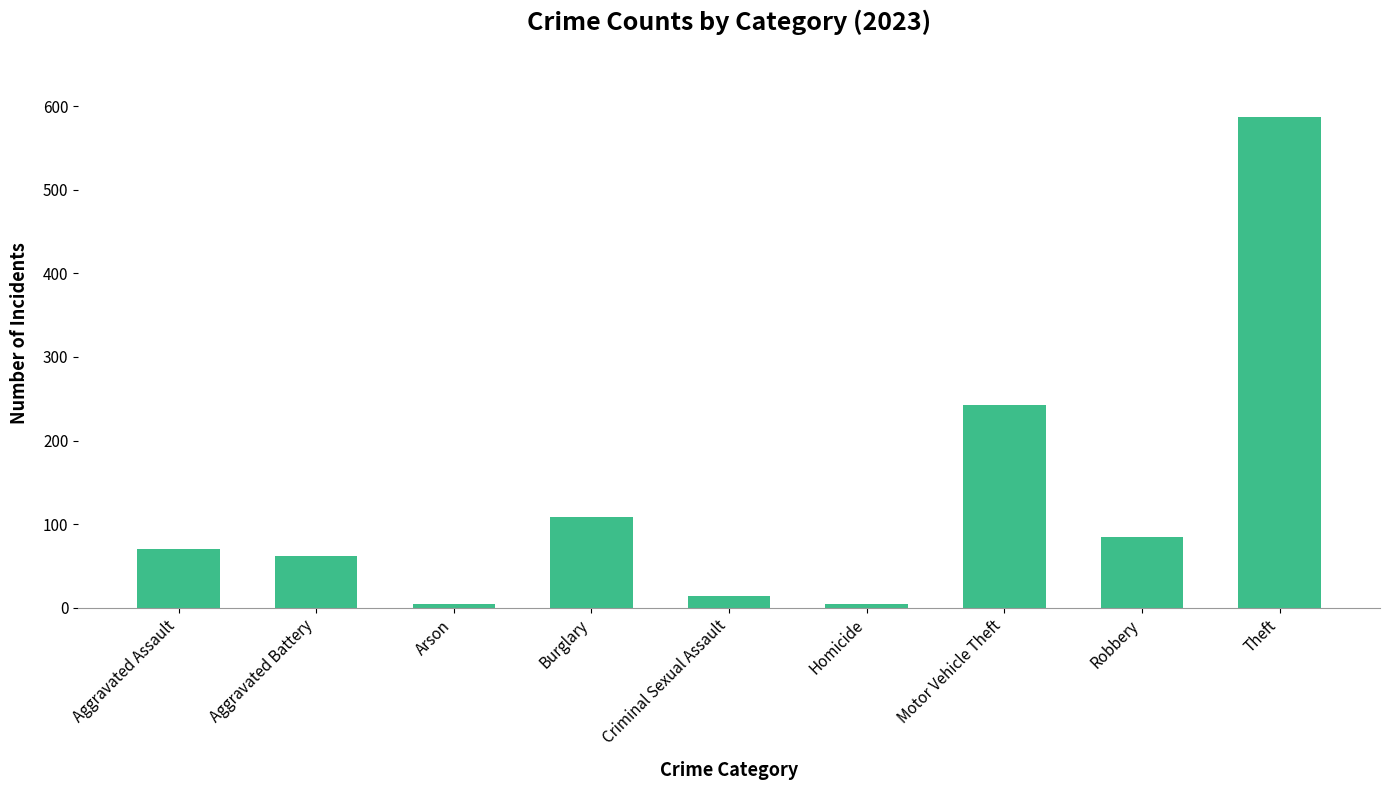

What is the change in value from Aggravated Assault to Aggravated Battery?

-8